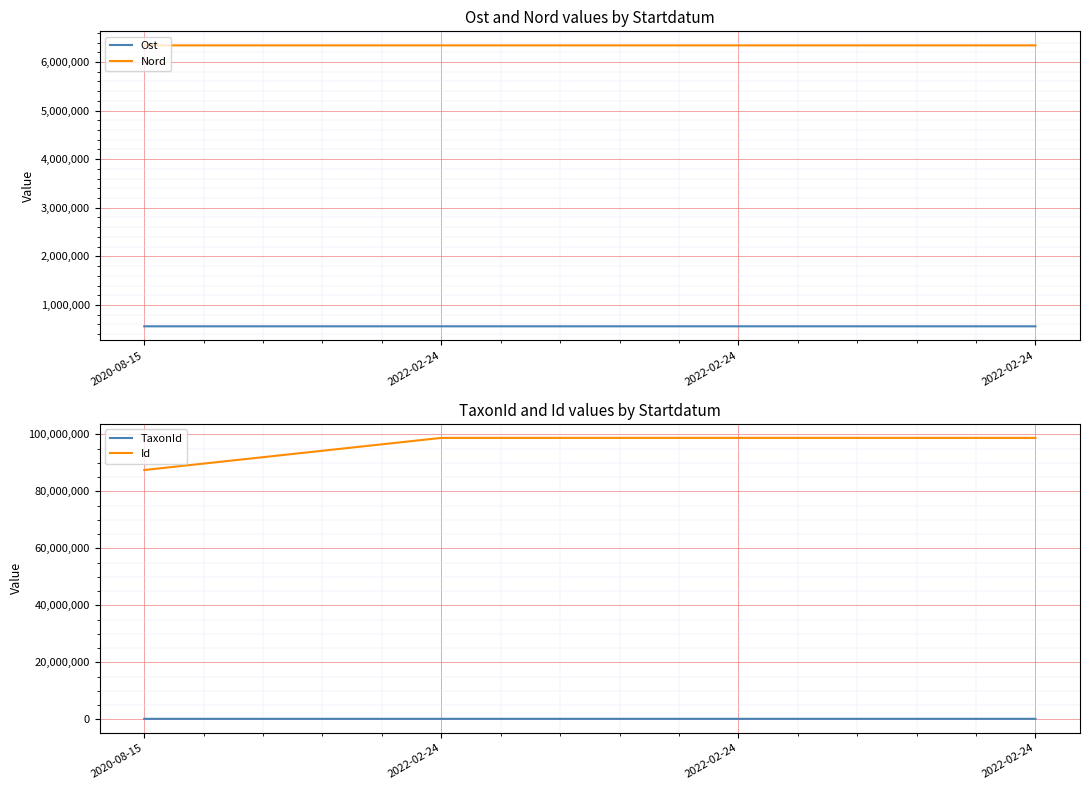

The value of Ost at 2020-08-15 is 559958.2. True or false?

True